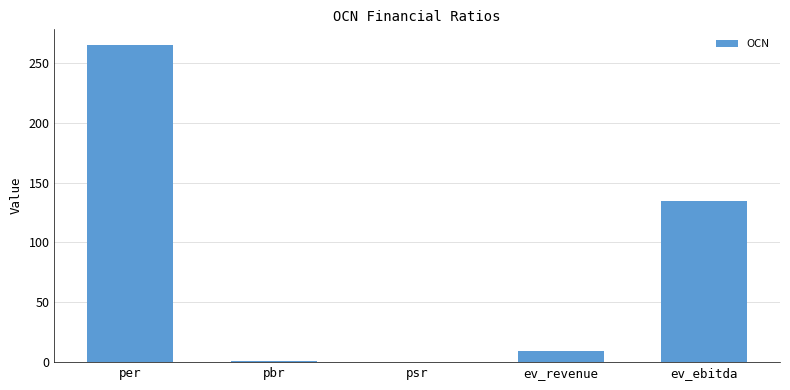

Does the chart contain stacked bars?

No